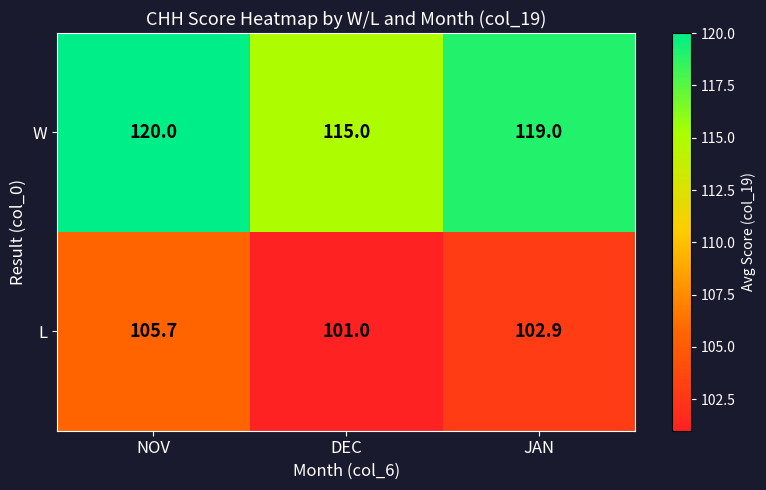

The value of W at NOV is 120.0. True or false?

True